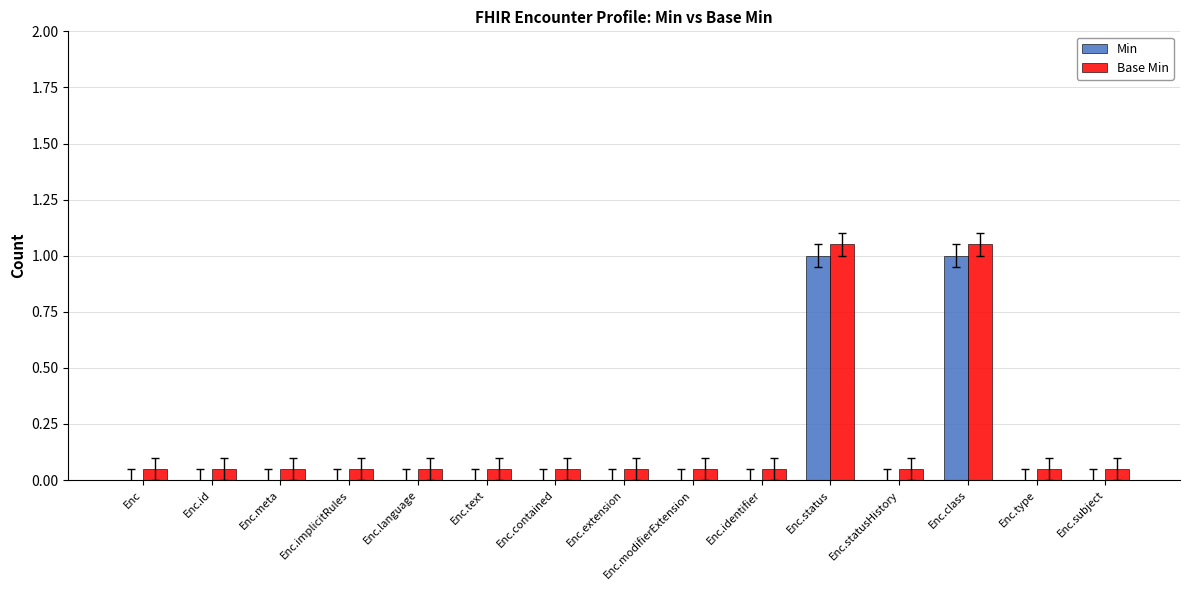

Reading right to left, list all the values displayed in this chart.

Min: Enc.subject=0.0	Enc.type=0.0	Enc.class=1.0	Enc.statusHistory=0.0	Enc.status=1.0	Enc.identifier=0.0	Enc.modifierExtension=0.0	Enc.extension=0.0	Enc.contained=0.0	Enc.text=0.0	Enc.language=0.0	Enc.implicitRules=0.0	Enc.meta=0.0	Enc.id=0.0	Enc=0.0
Base Min: Enc.subject=0.1	Enc.type=0.1	Enc.class=1.1	Enc.statusHistory=0.1	Enc.status=1.1	Enc.identifier=0.1	Enc.modifierExtension=0.1	Enc.extension=0.1	Enc.contained=0.1	Enc.text=0.1	Enc.language=0.1	Enc.implicitRules=0.1	Enc.meta=0.1	Enc.id=0.1	Enc=0.1